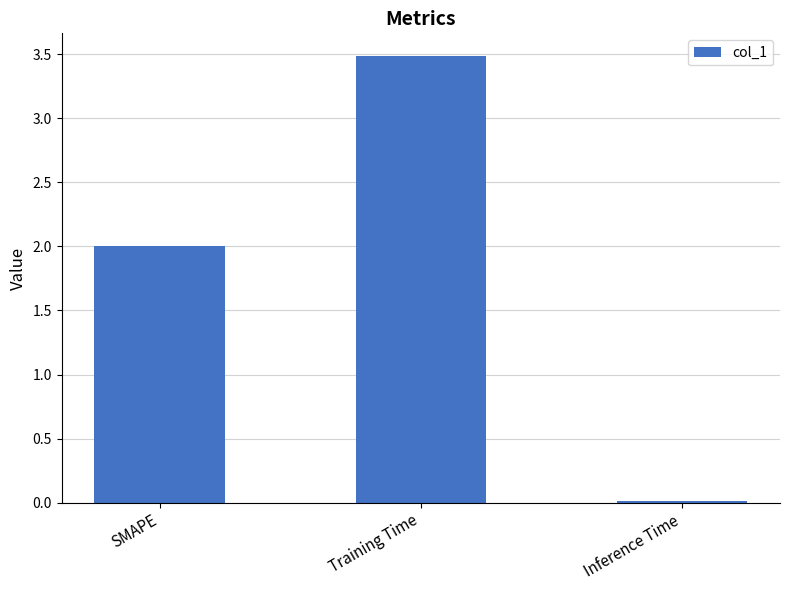

How many bars are there in total?

3